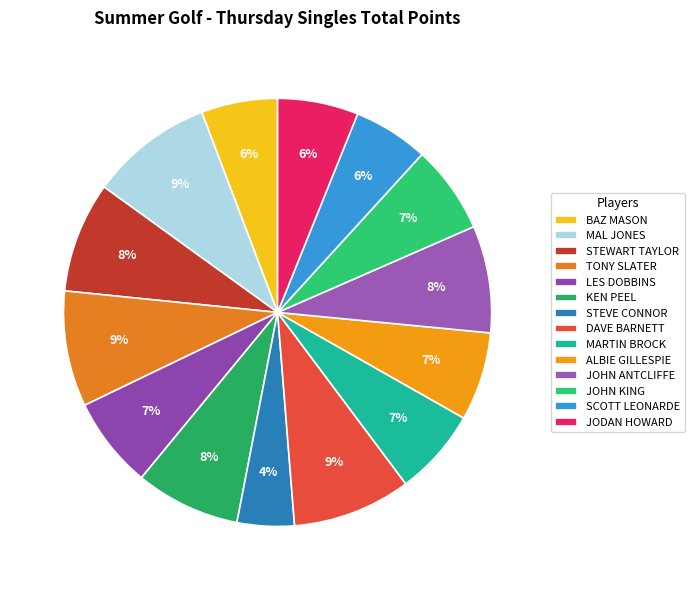

How much of the chart is everything except MAL JONES?

90.7%